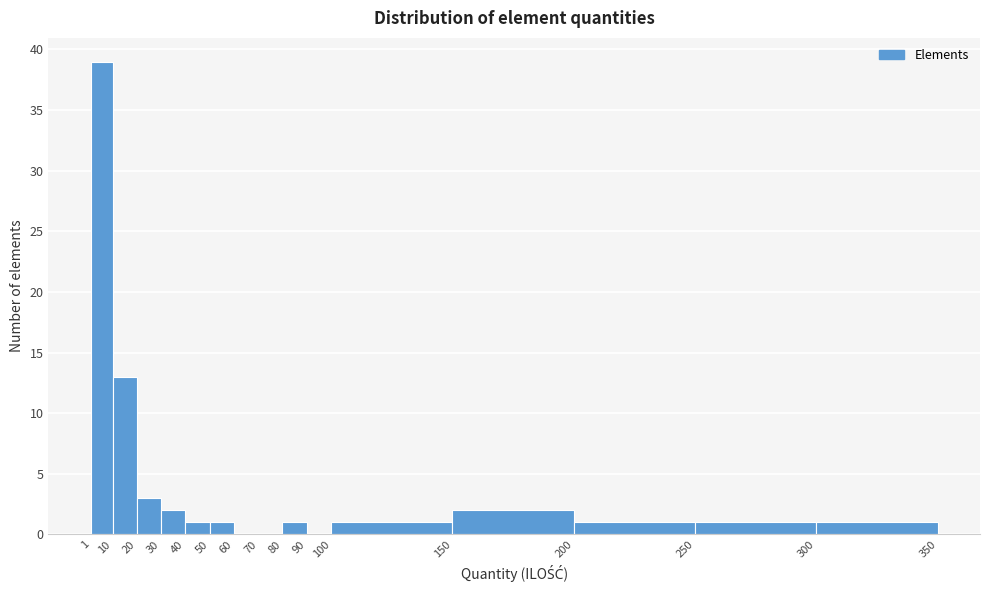

Reading left to right, list every bar in this chart as the range it spans on the x-axis followed by its height. The values are not printed on the chart, so give them approximately, as read against the axis.

1 to 10: 39
10 to 20: 13
20 to 30: 3
30 to 40: 2
40 to 50: 1
50 to 60: 1
60 to 70: 0
70 to 80: 0
80 to 90: 1
90 to 100: 0
100 to 150: 1
150 to 200: 2
200 to 250: 1
250 to 300: 1
300 to 350: 1